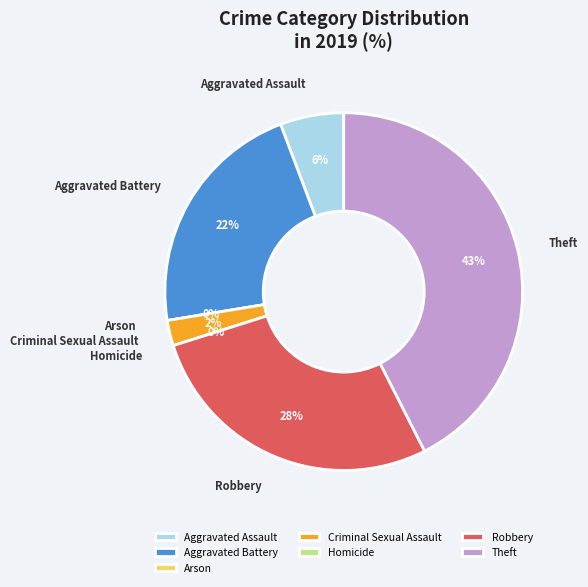

How much of the chart is everything except Arson?

100.0%